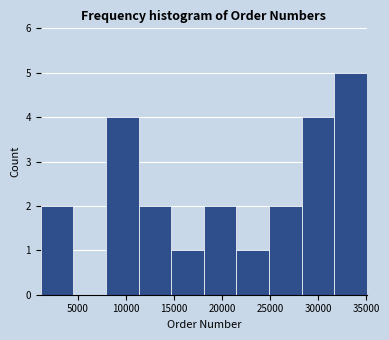

Over which range of the x-axis is the bar tallest?

31500 to 35000